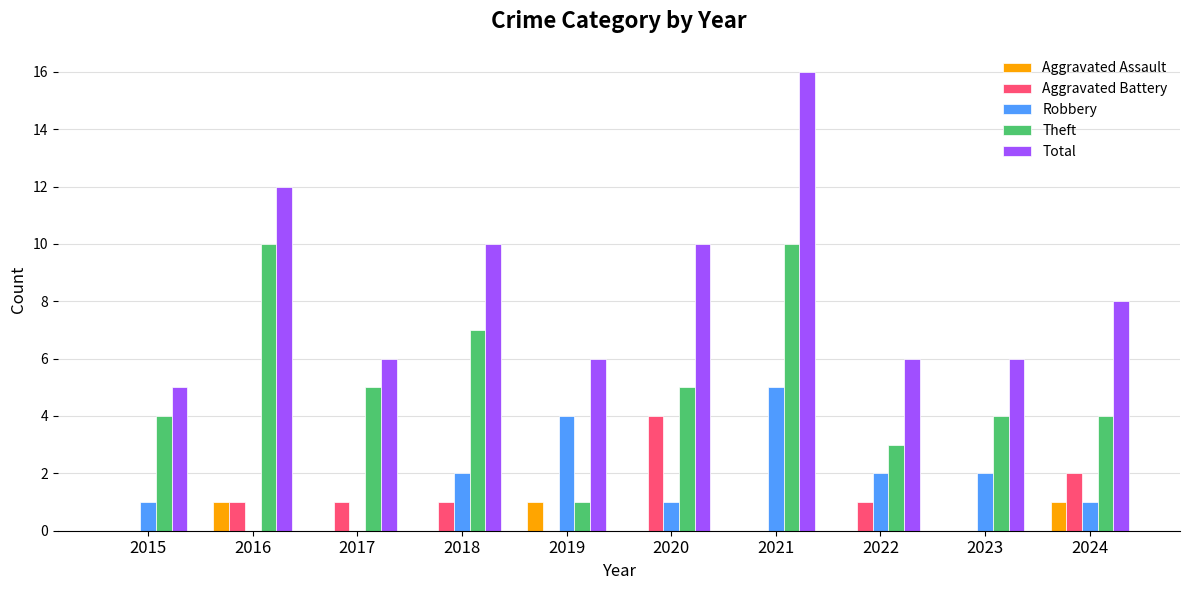

Is the value of Robbery at 2020 greater than the value of Aggravated Battery at 2021?

Yes